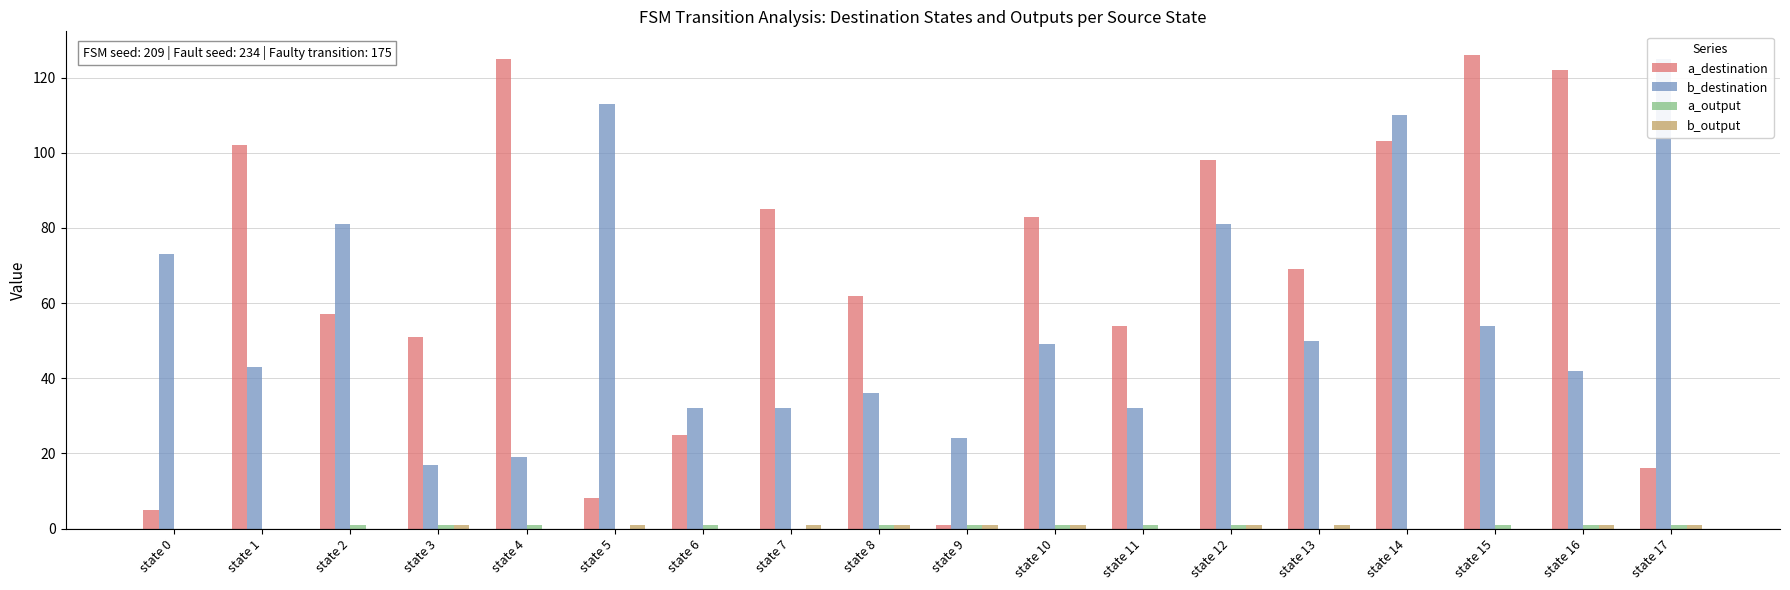

Which has a higher value, state 13 or state 7?

state 7